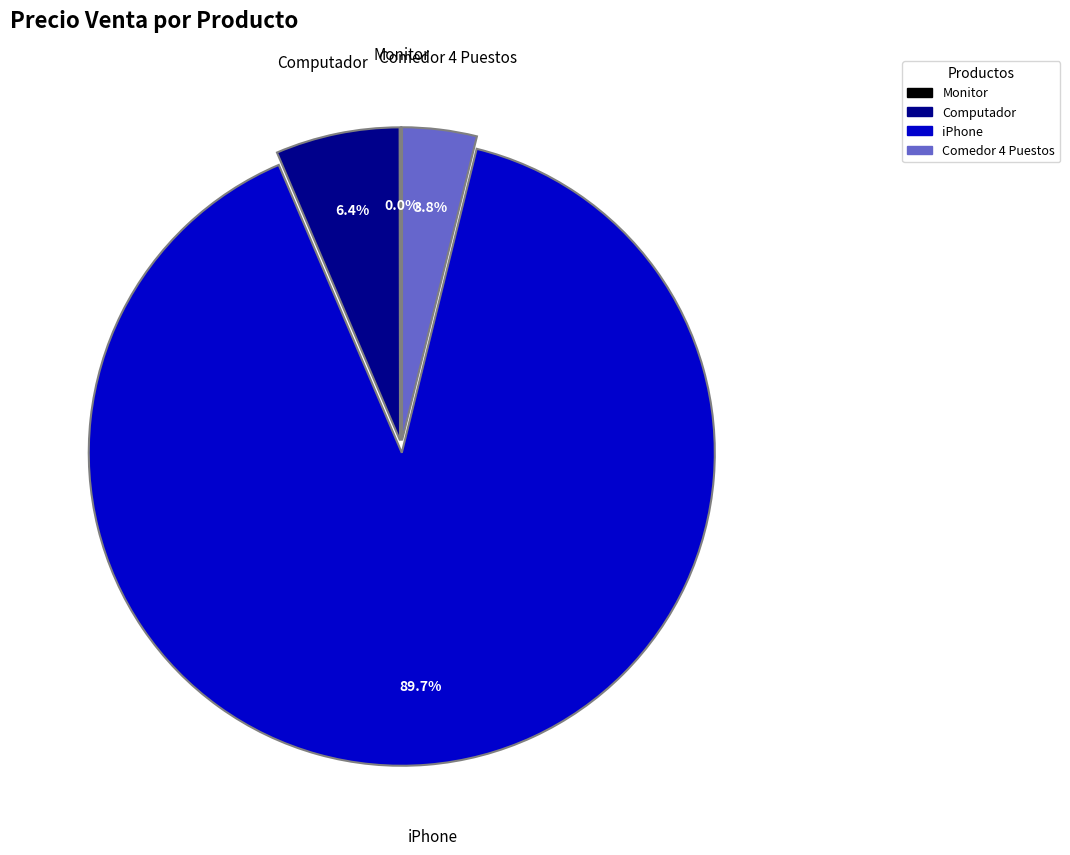

What is the largest slice in the pie chart?

iPhone